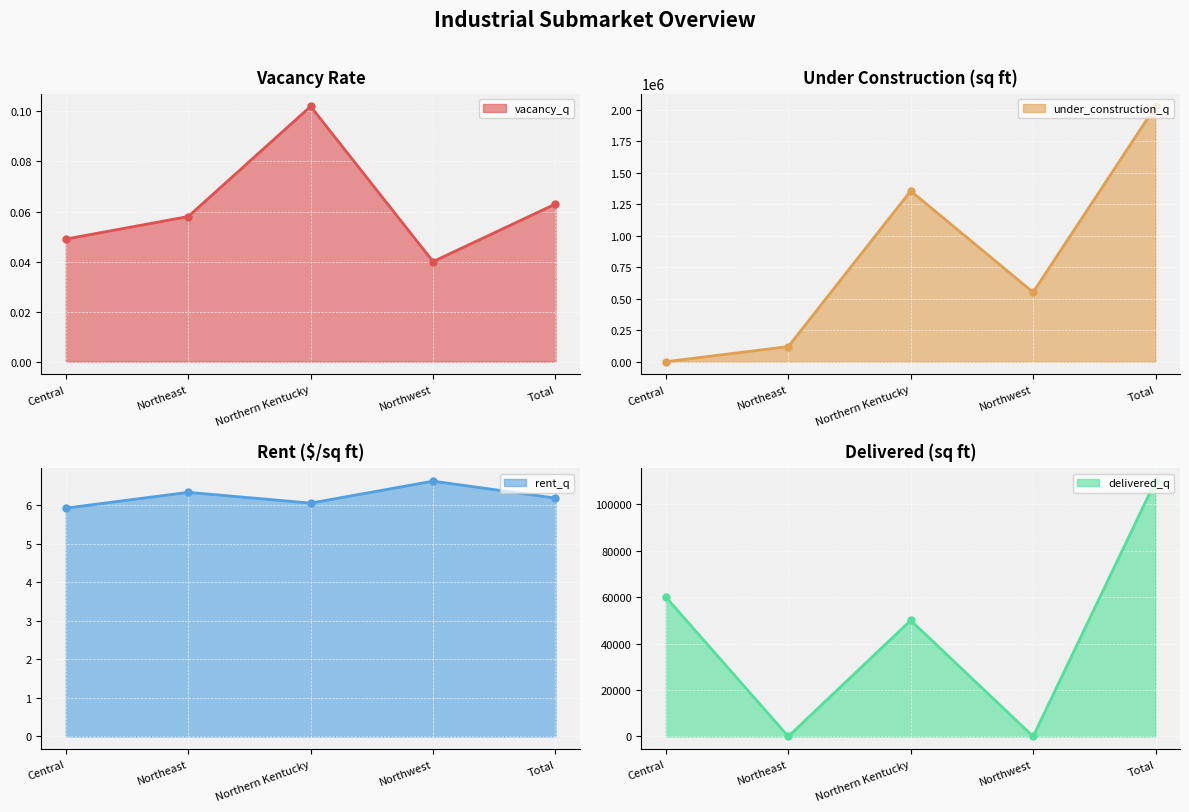

How many lines are shown in the chart?

4